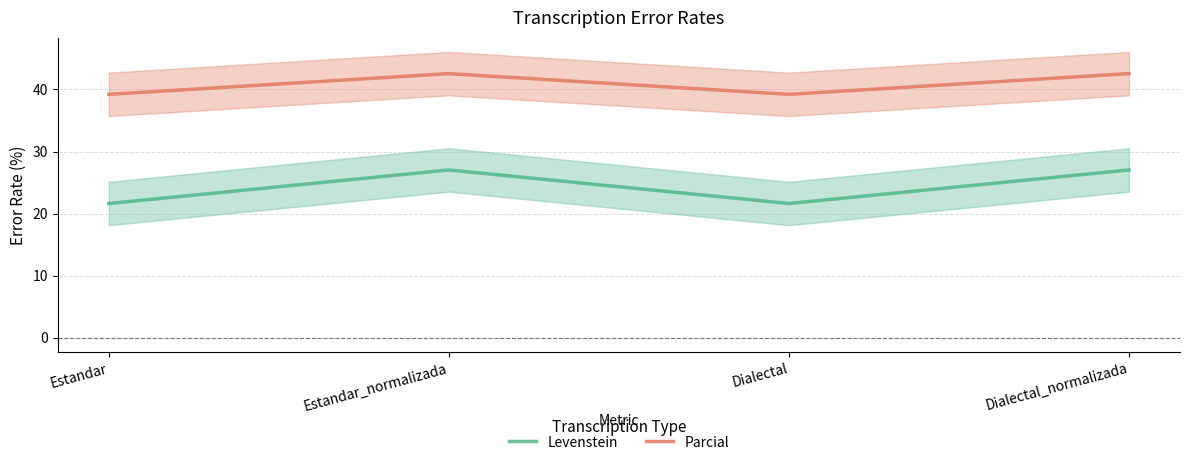

Is it true that Parcial equals 42.6 at Dialectal_normalizada?

True